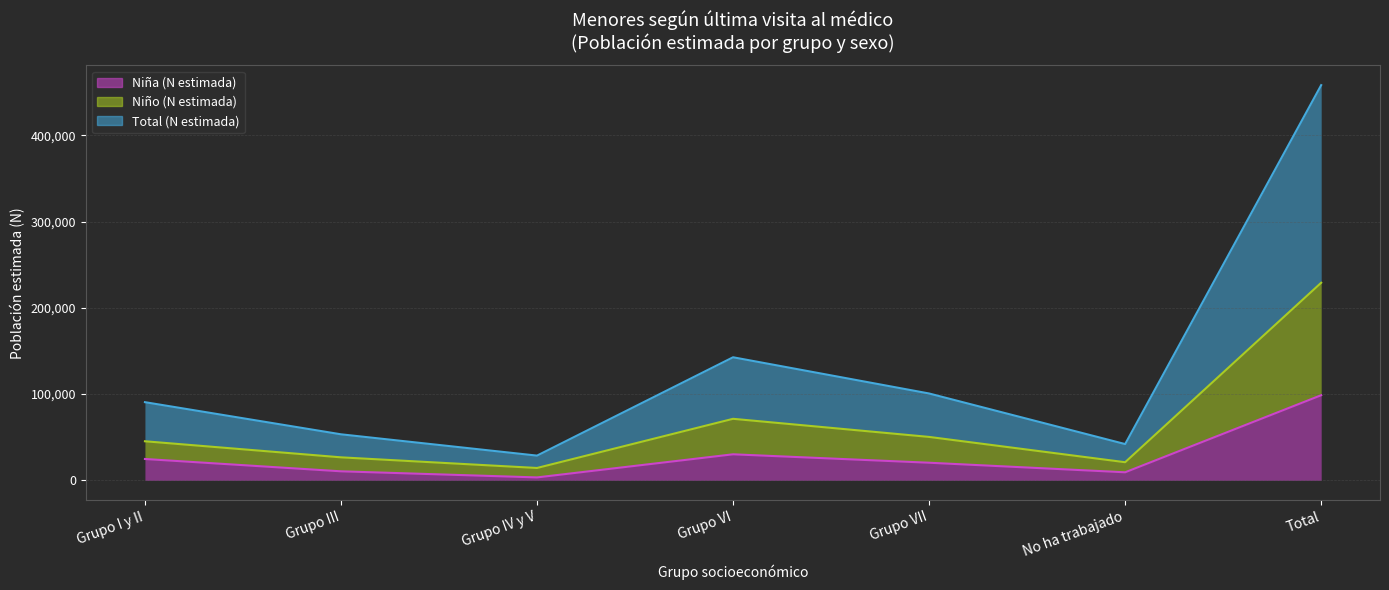

At which label does Niña (N estimada) reach its peak?

Total